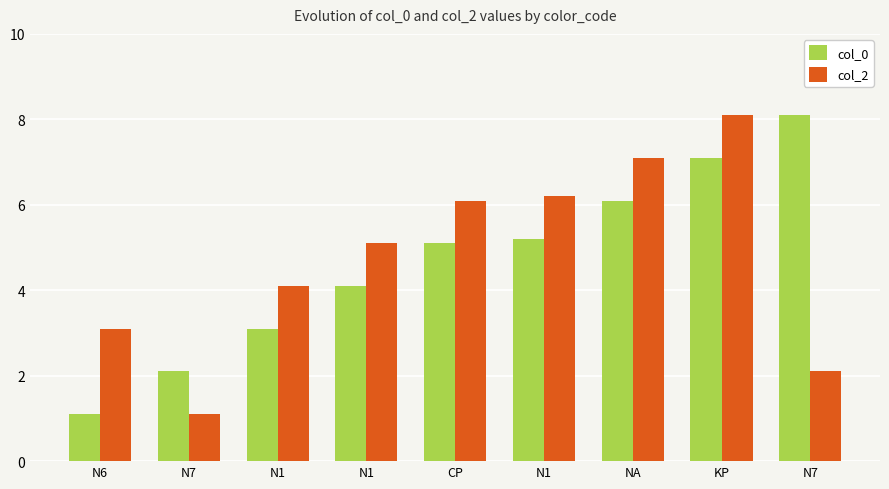

What is the value of the col_2 bar at the 5th from the left?

6.1